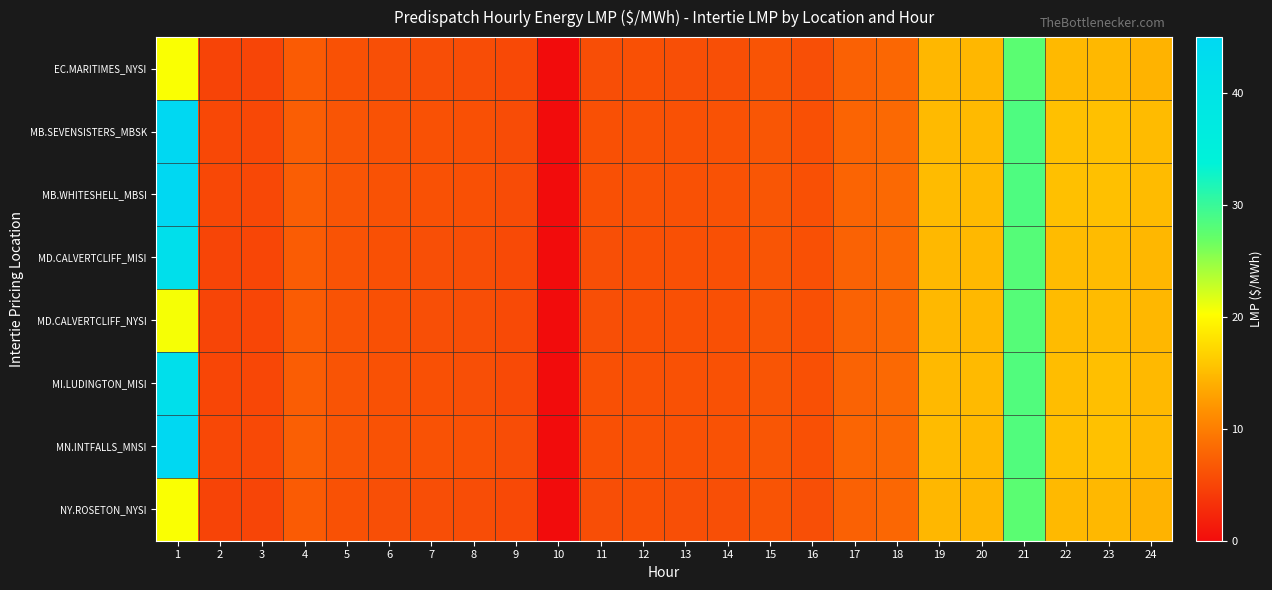

At how many categories does at least one series exceed 27?

2